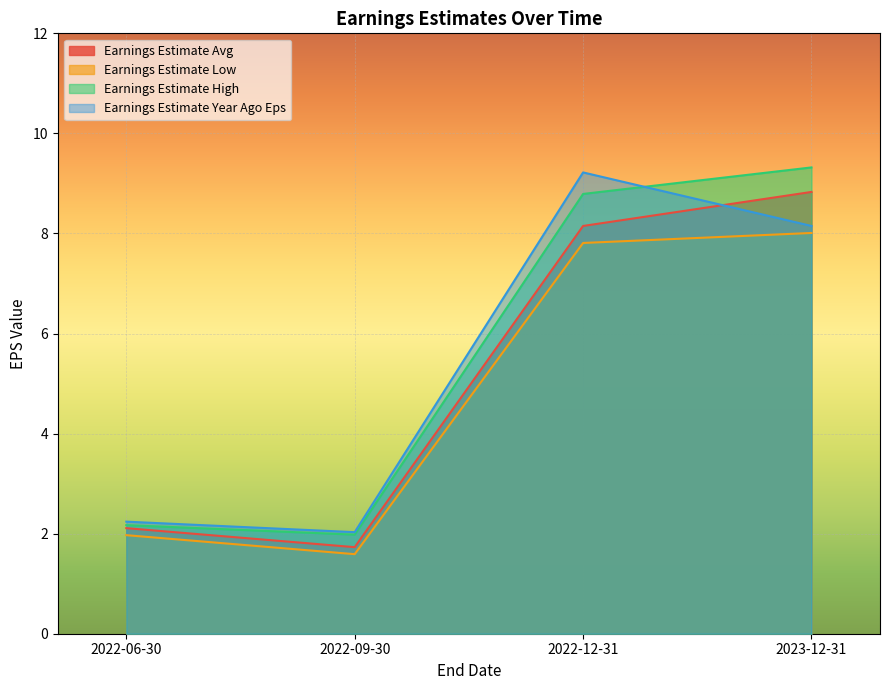

At which label does Earnings Estimate Avg reach its minimum?

2022-09-30